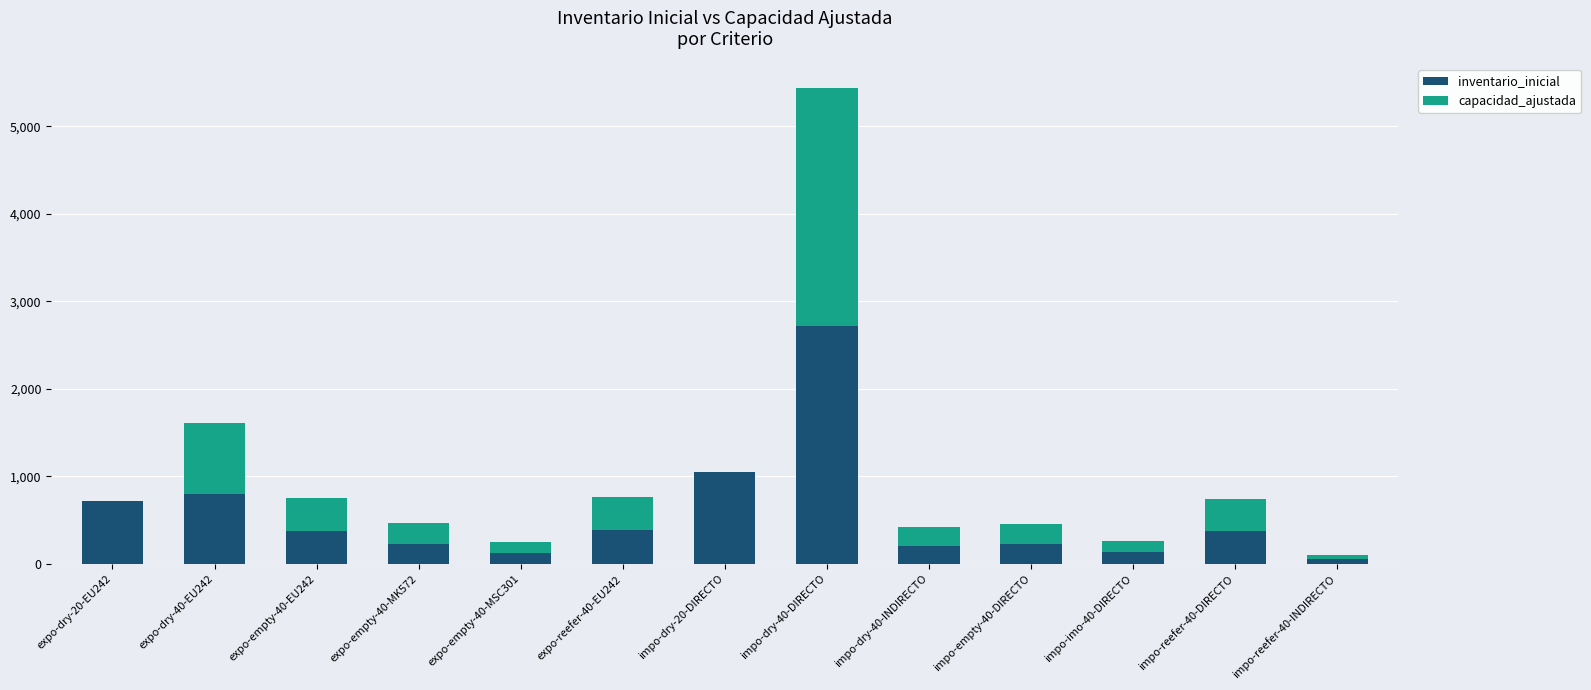

What is the highest value of the inventario_inicial series?

2718